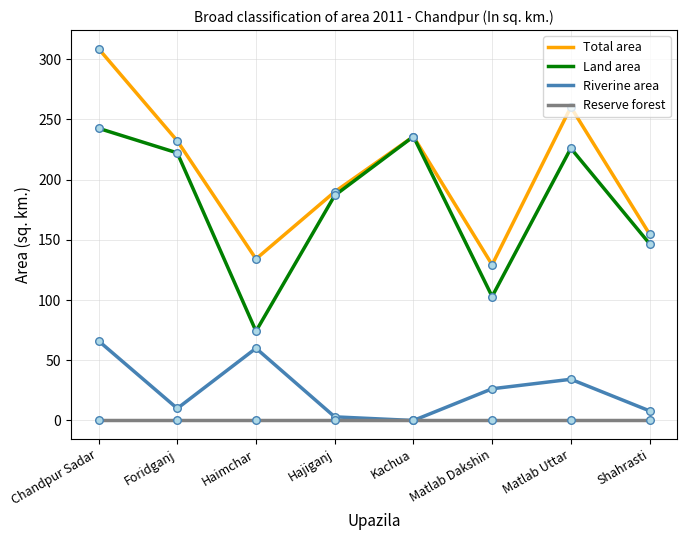

What are all the series names shown in the legend?

Total area, Land area, Riverine area, Reserve forest